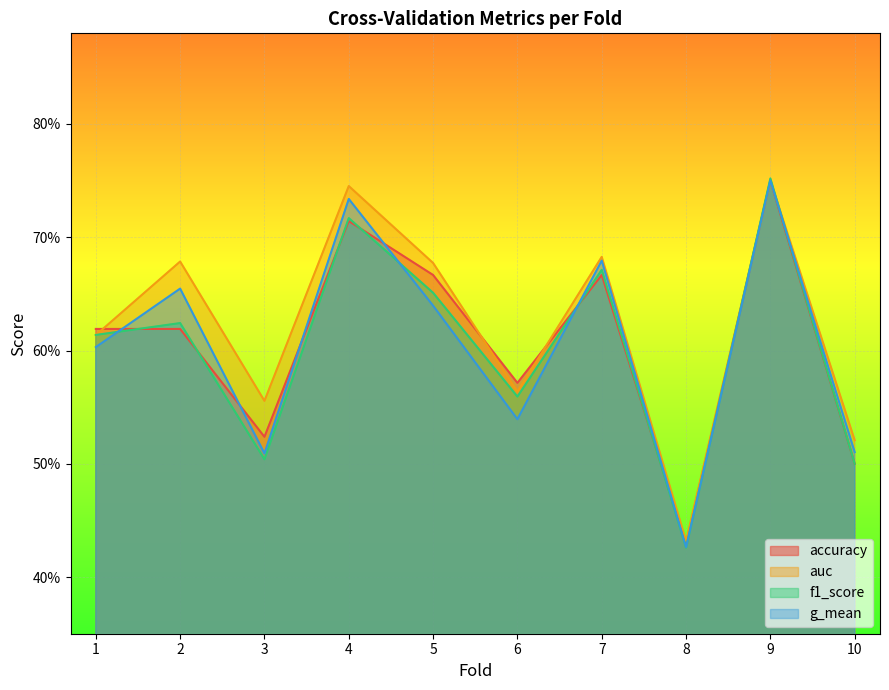

The g_mean series shows 0.4 at 5. True or false?

False